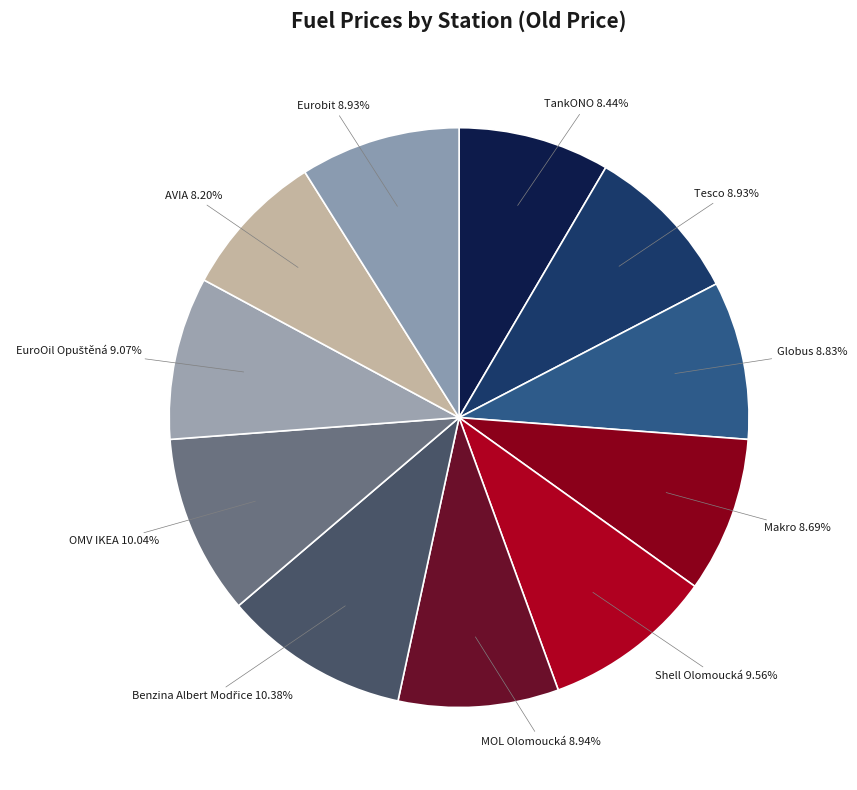

How many slices are in this pie chart?

11